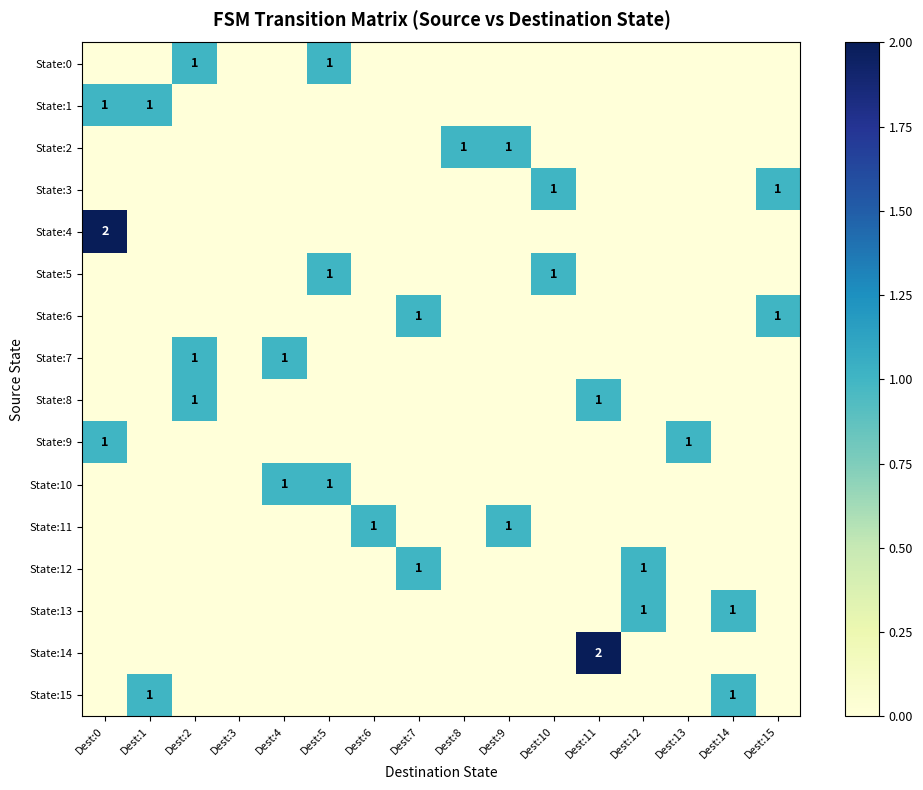

What is the sum of the State:5 values at Dest:3 and Dest:5?

1